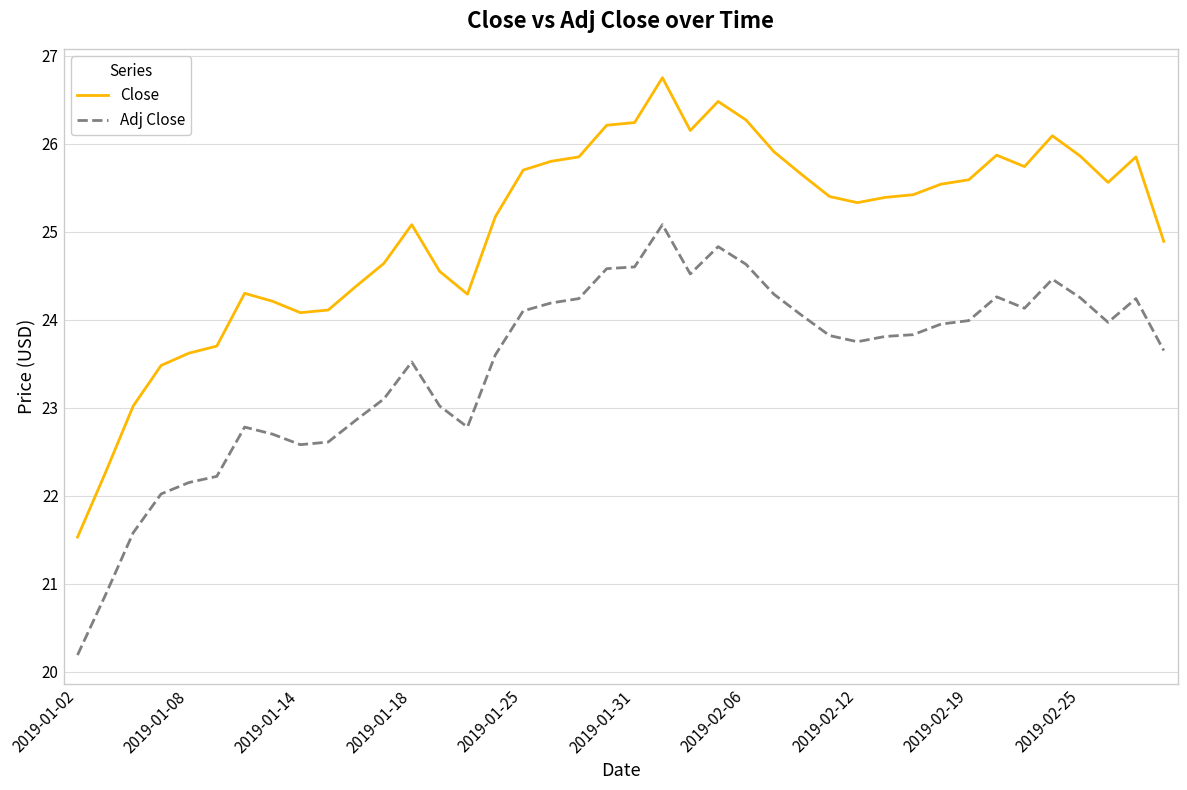

What is the sum of all Close values?

1002.0